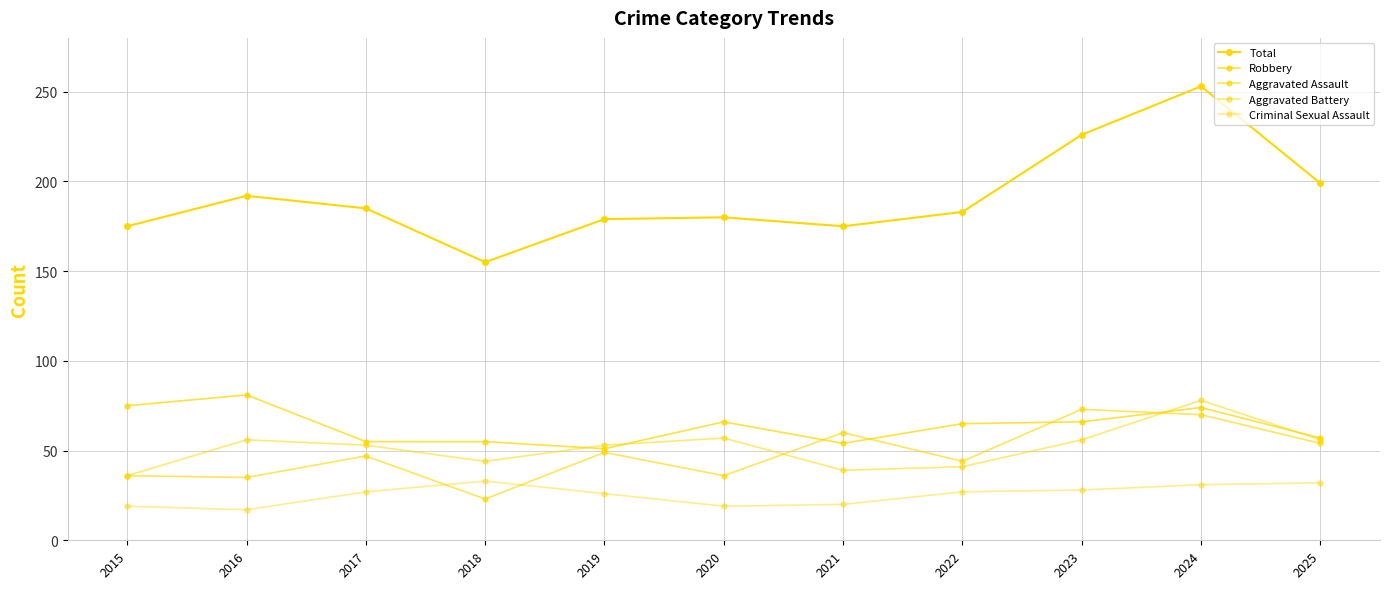

Count the number of data series in this chart.

5